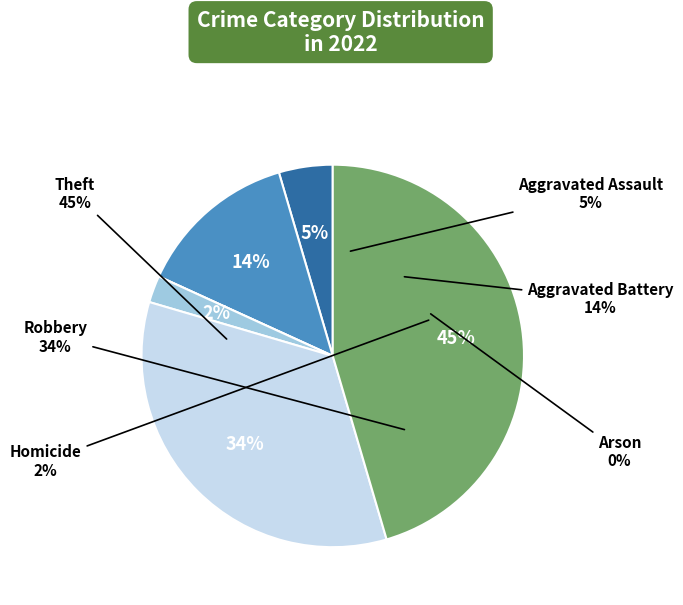

Which category has the biggest portion of the pie?

Theft